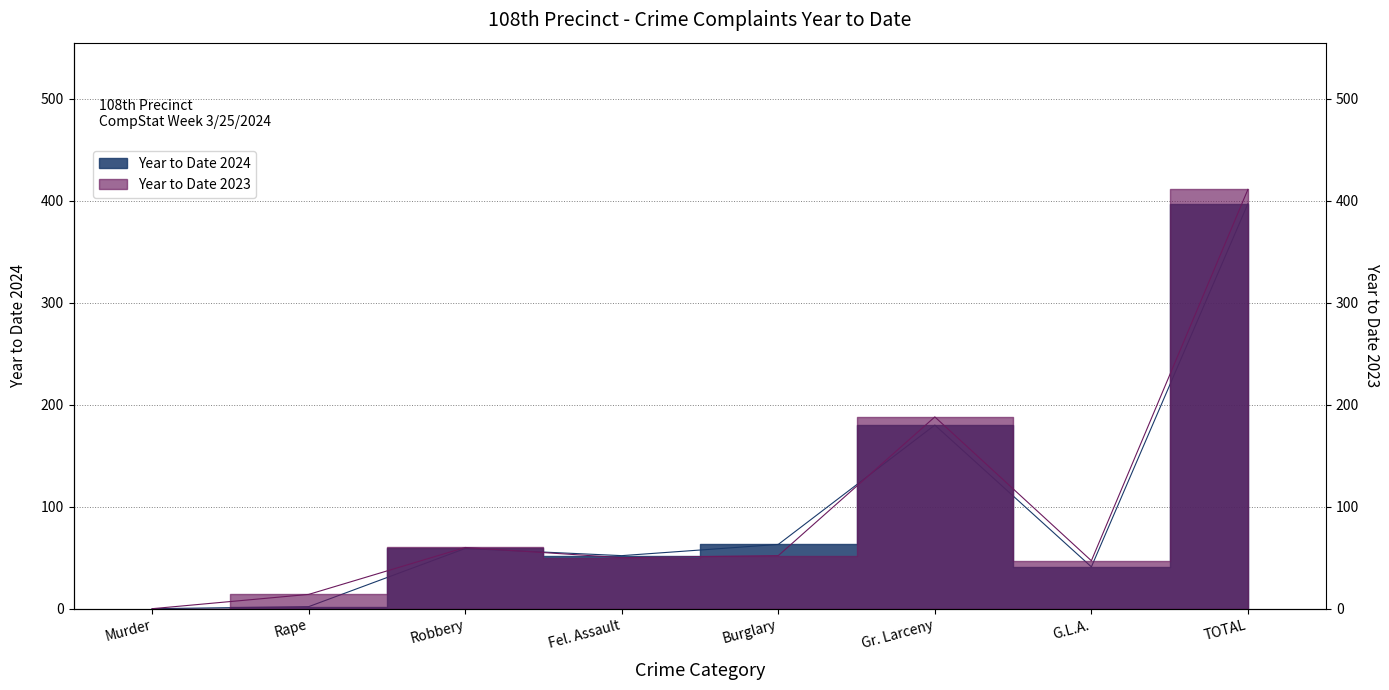

What is the label of the 2nd point from the right?

G.L.A.